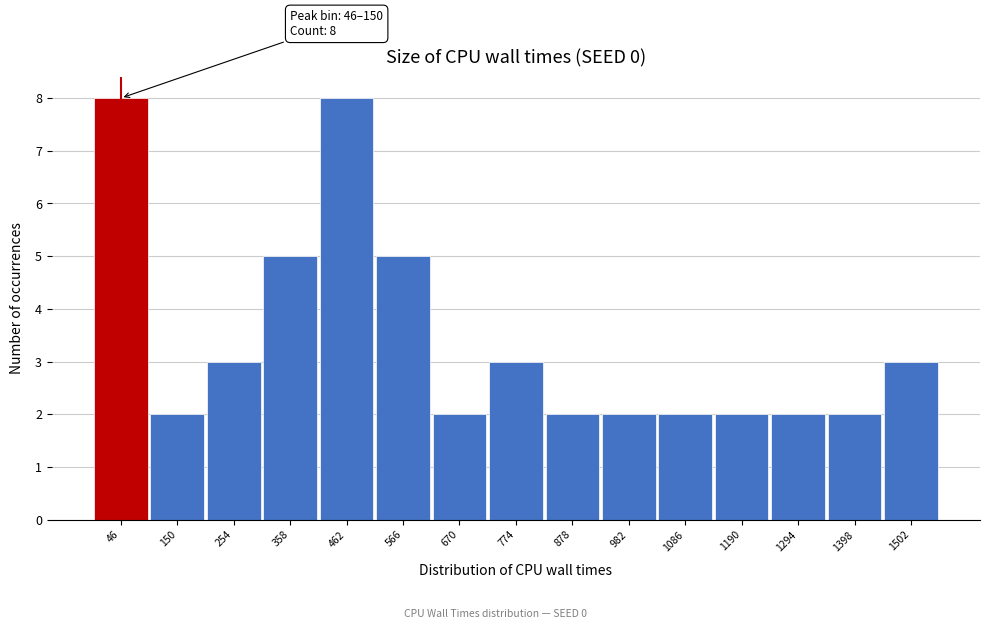

Reading left to right, transcribe all the data shown in this chart.

8	2	3	5	8	5	2	3	2	2	2	2	2	2	3